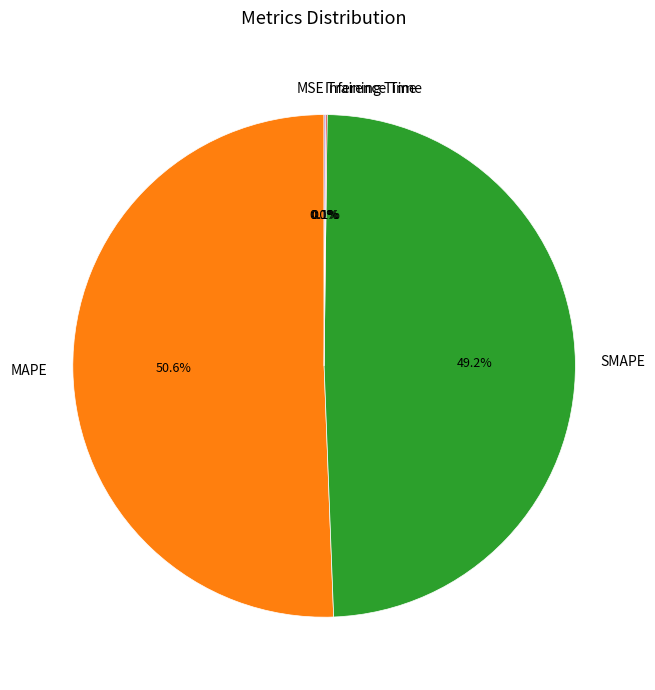

The SMAPE slice represents 60% of the pie. True or false?

False